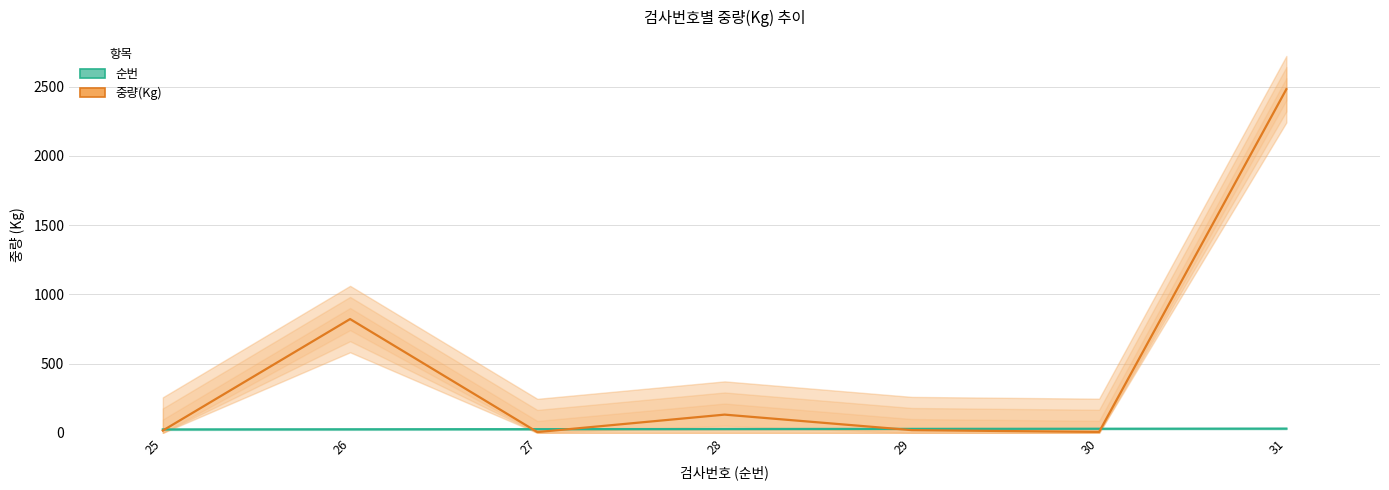

What is the total value across all series at 26?

848